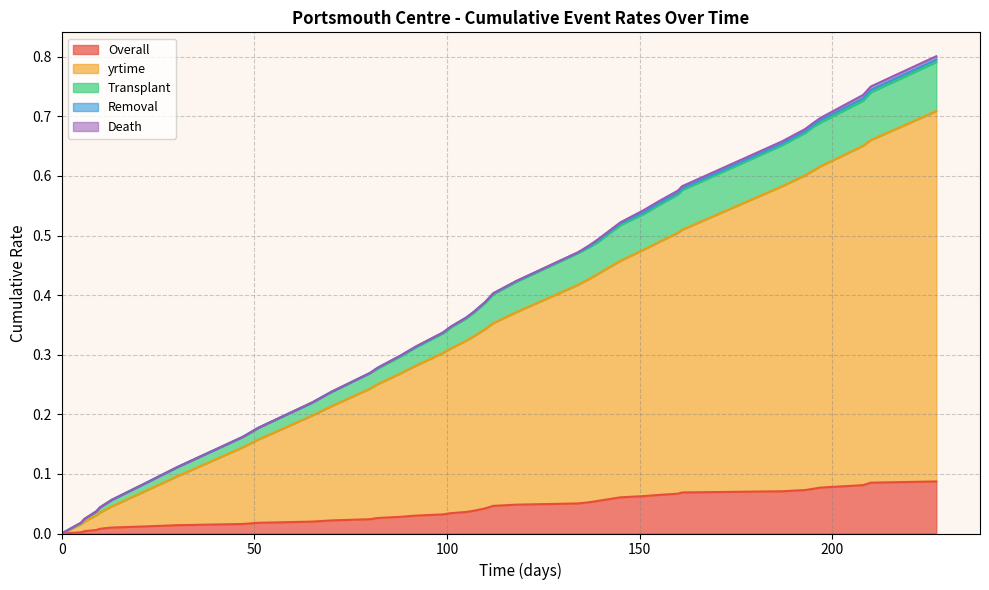

What is the sum of the Overall values at 105 and 70?

0.1